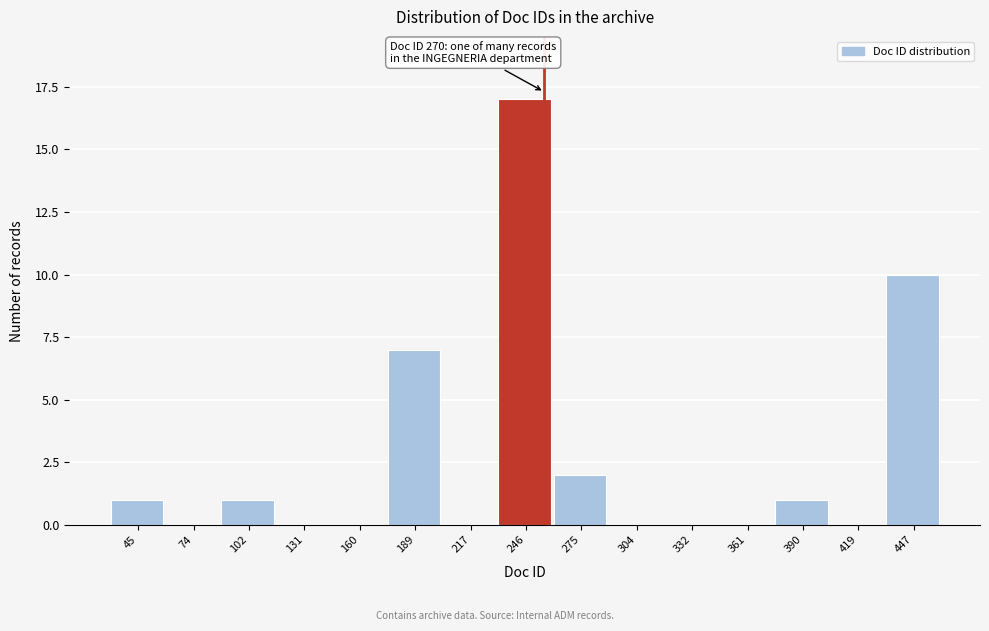

Reading left to right, what are all the values shown in this chart?

45=1	74=0	102=1	131=0	160=0	189=7	217=0	246=17	275=2	304=0	332=0	361=0	390=1	419=0	447=10